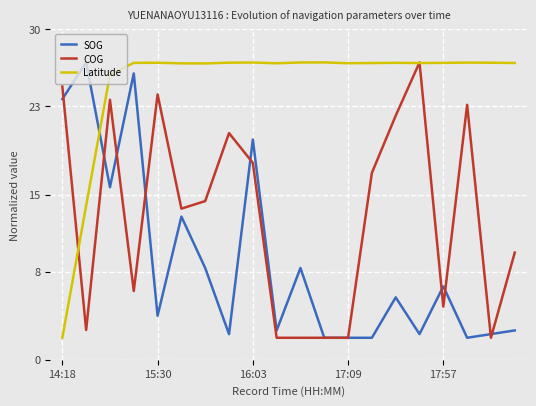

What is the maximum value for Latitude?

27.0